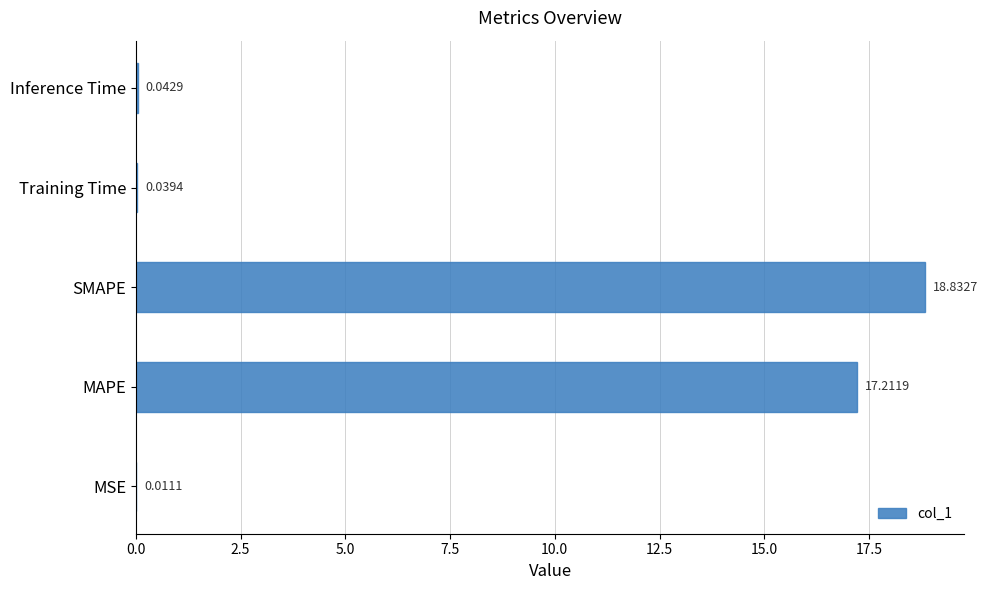

Which category has the highest value across all series?

SMAPE